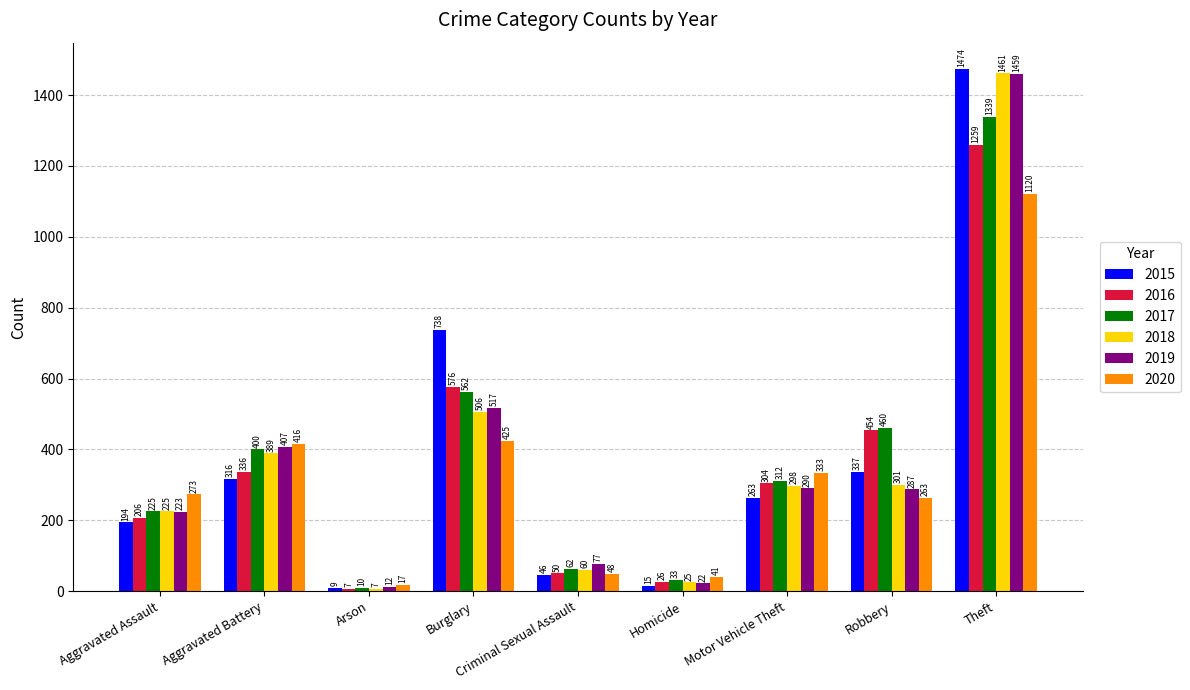

What are all the series names shown in the legend?

2015, 2016, 2017, 2018, 2019, 2020